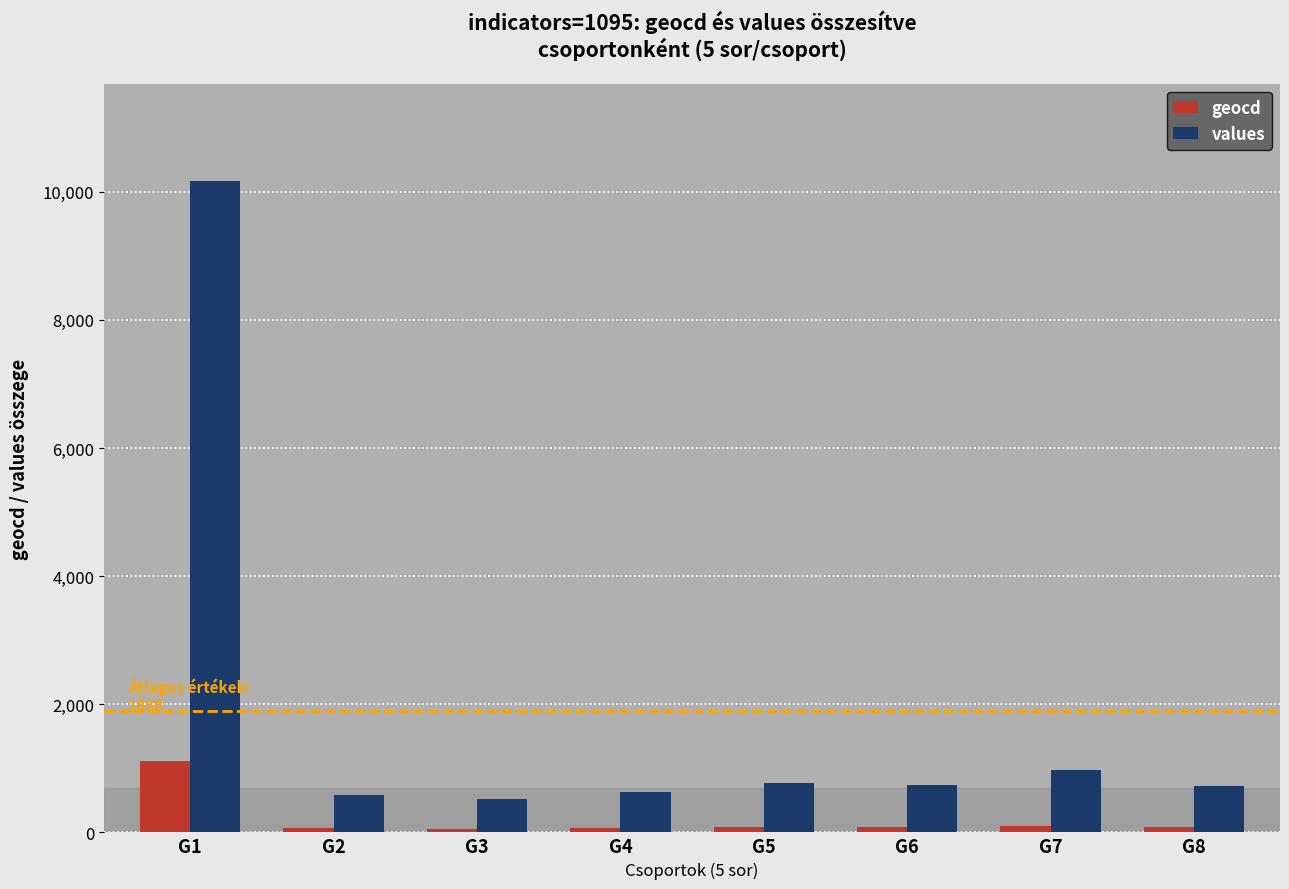

The value of values at G4 is 636. True or false?

True